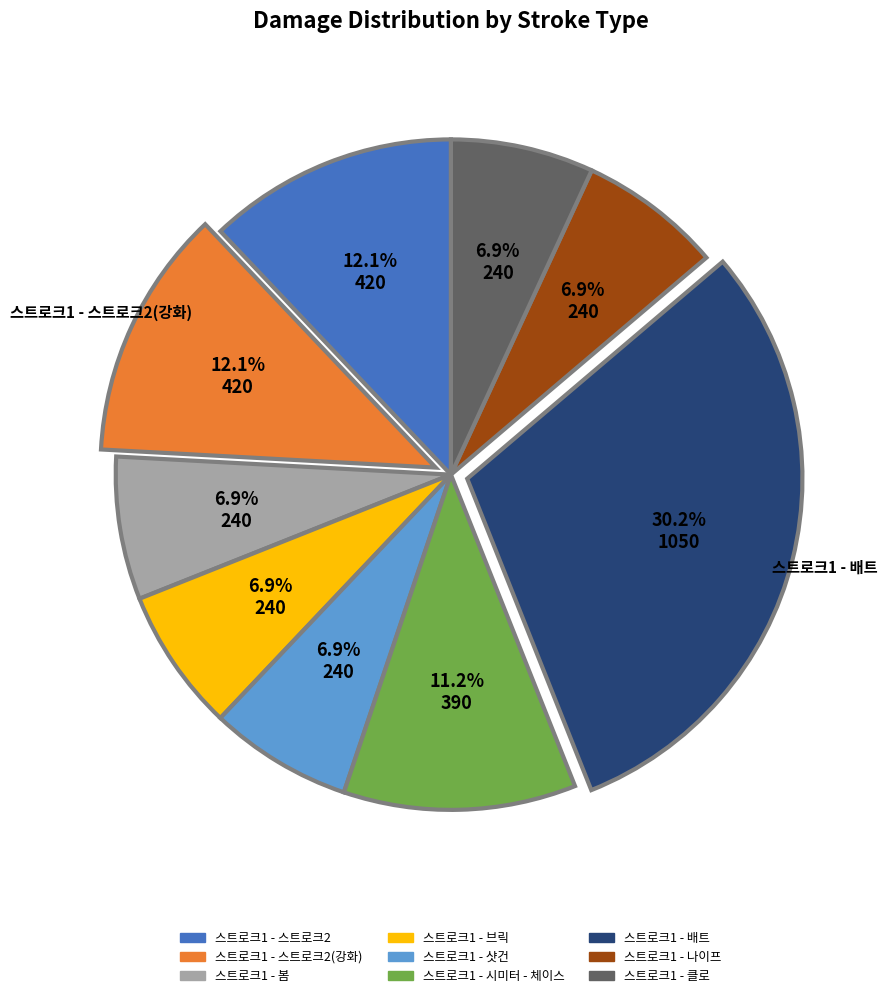

What percentage is the 스트로크1 - 배트 slice, to the nearest percent?

30%